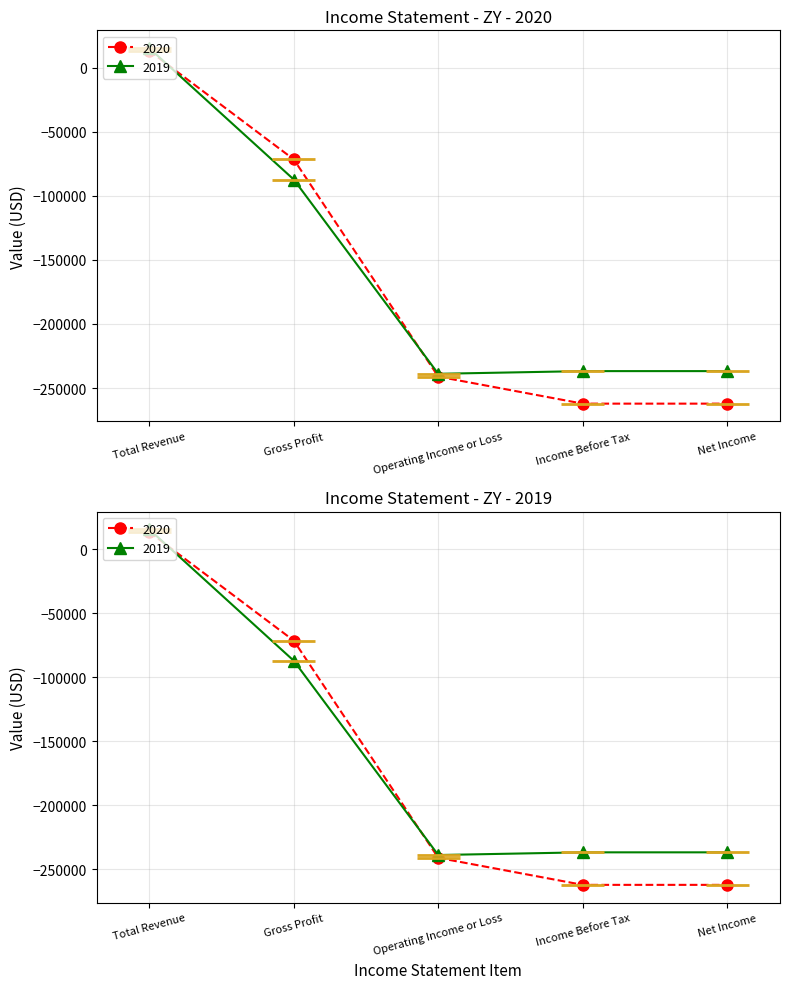

The 2019 series shows -156250 at Gross Profit. True or false?

False